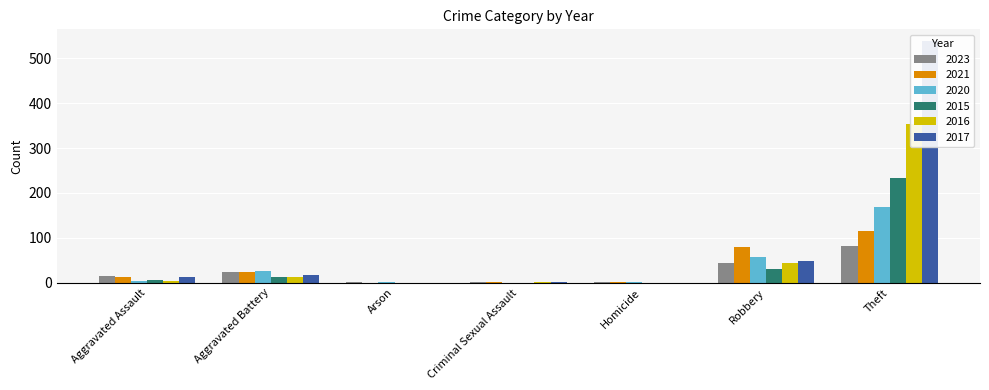

Which series has the largest range (max minus min)?

2017